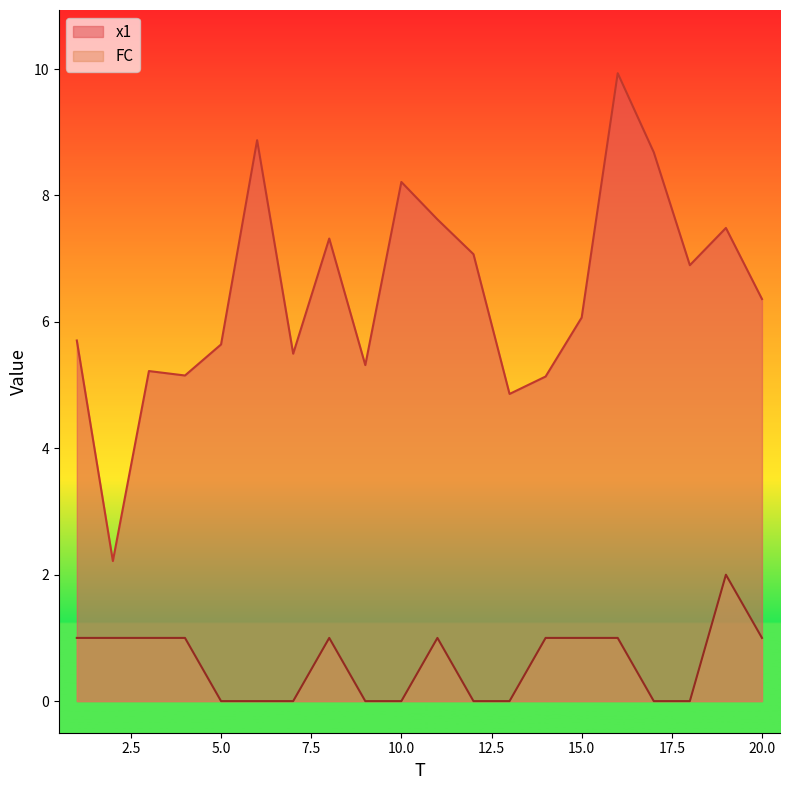

What is the sum of the x1 values at 19 and 6?

16.4